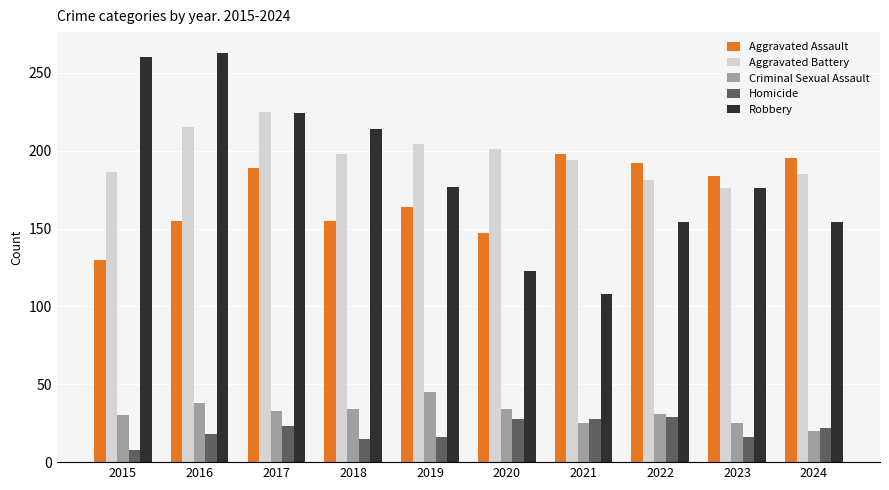

What is the total value across all series at 2017?

694